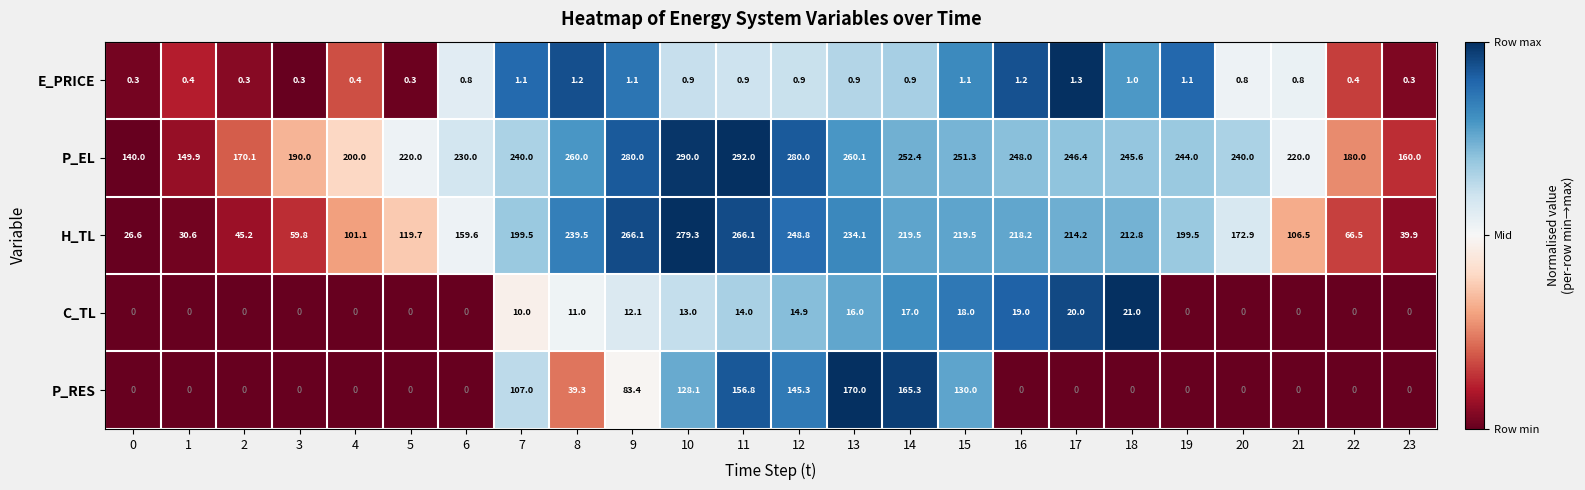

How many values in C_TL are above zero?

12